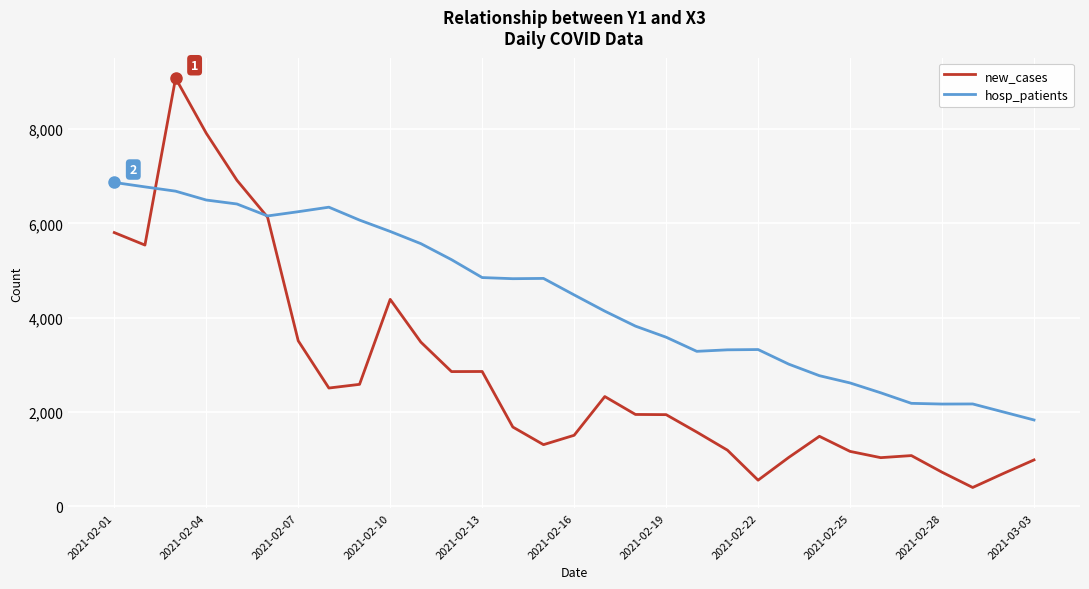

Which series has the largest total across all categories?

hosp_patients